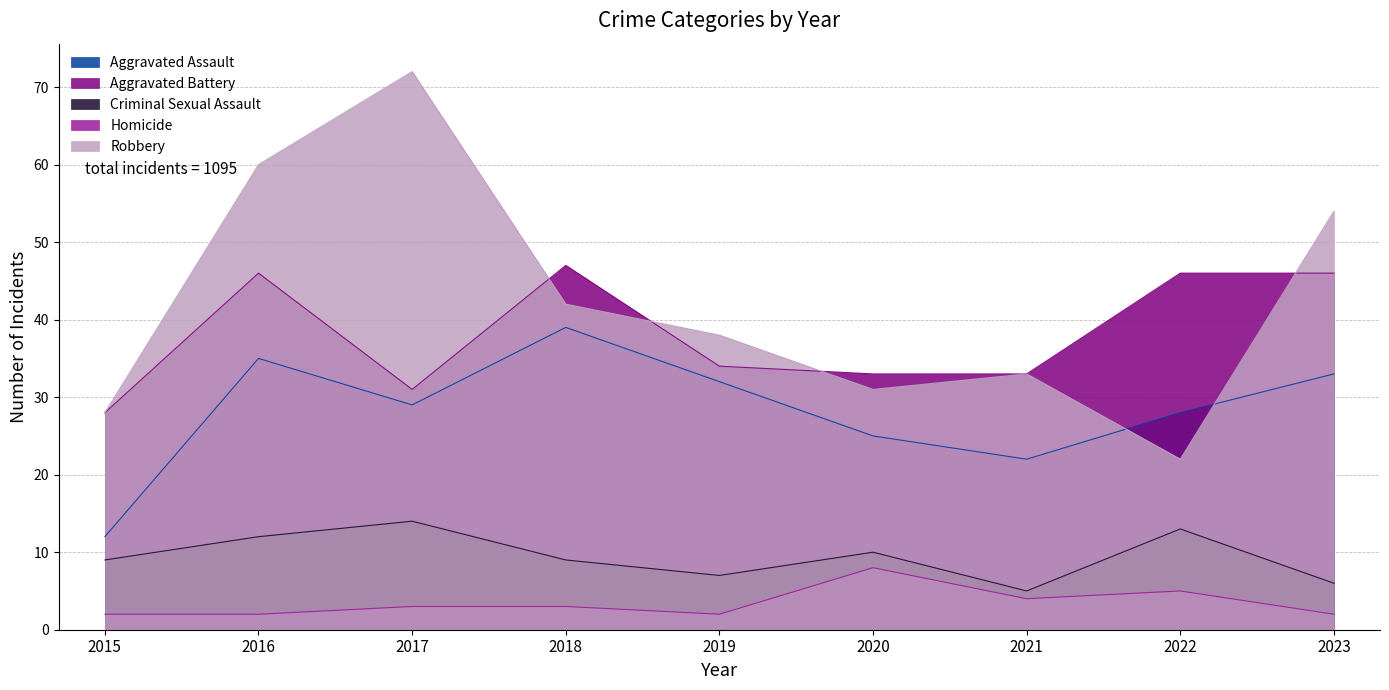

How many data points in Aggravated Battery are above 34?

4